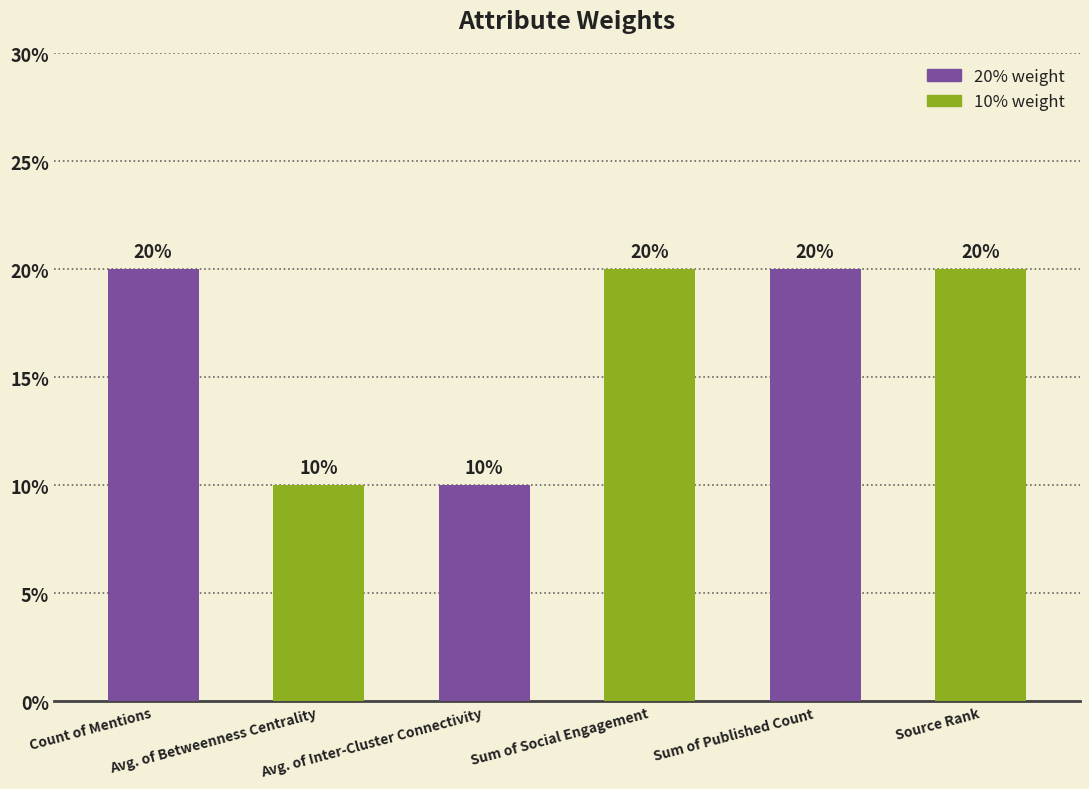

What position from the right is Avg. of Betweenness Centrality?

5